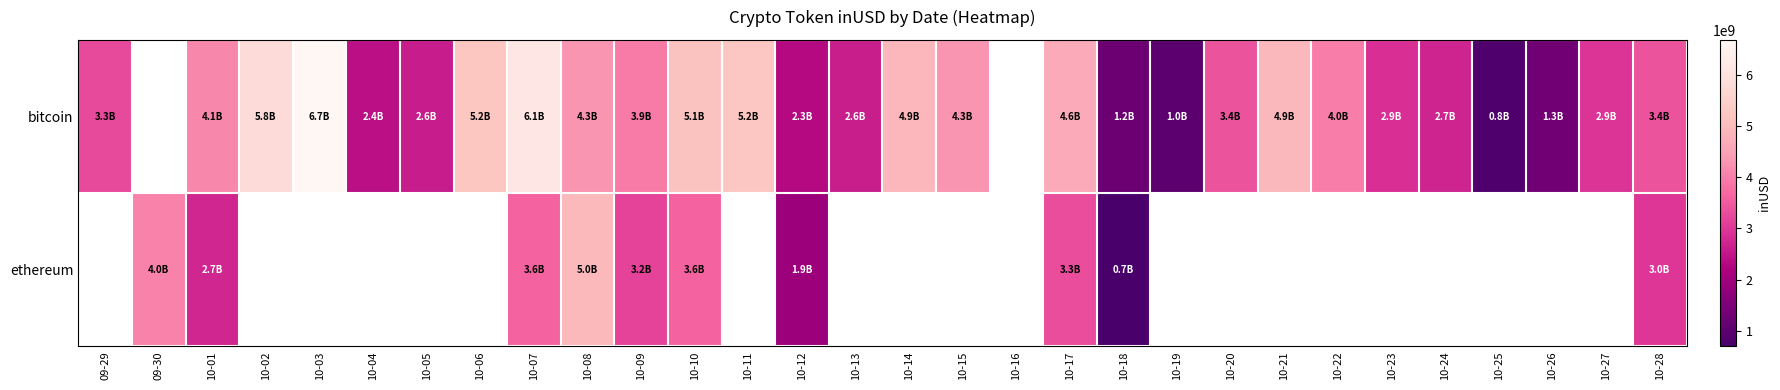

Which has a higher value, 09-29 or 10-15?

10-15